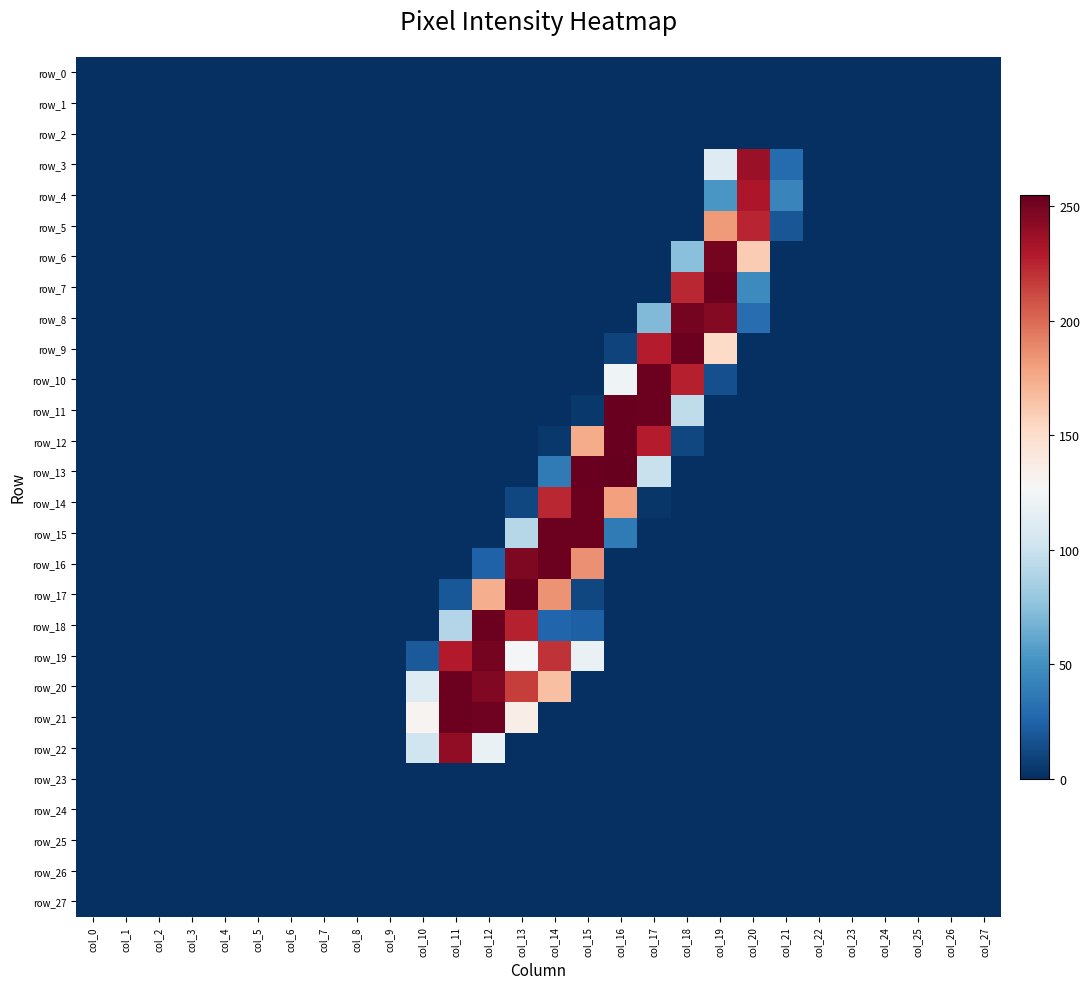

True or false: row_6 has a value of 130 at col_13.

False